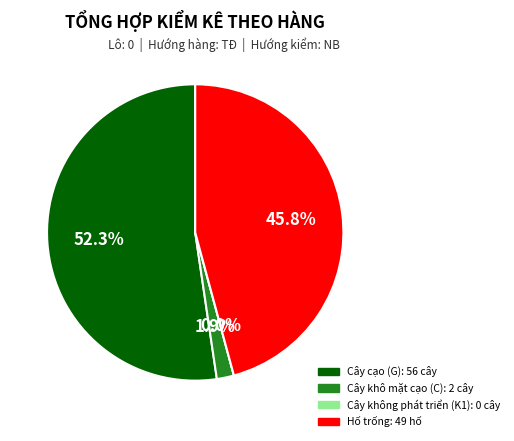

Count the number of slices in the pie.

4